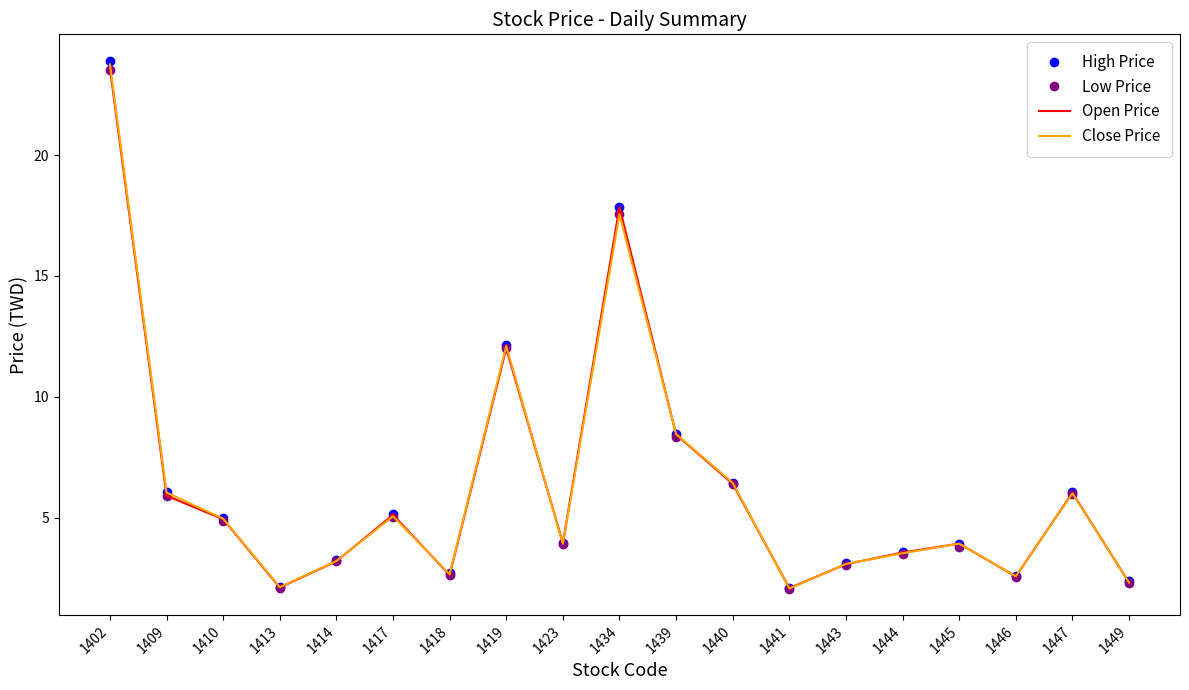

At which category is the sum across all series the highest?

1402